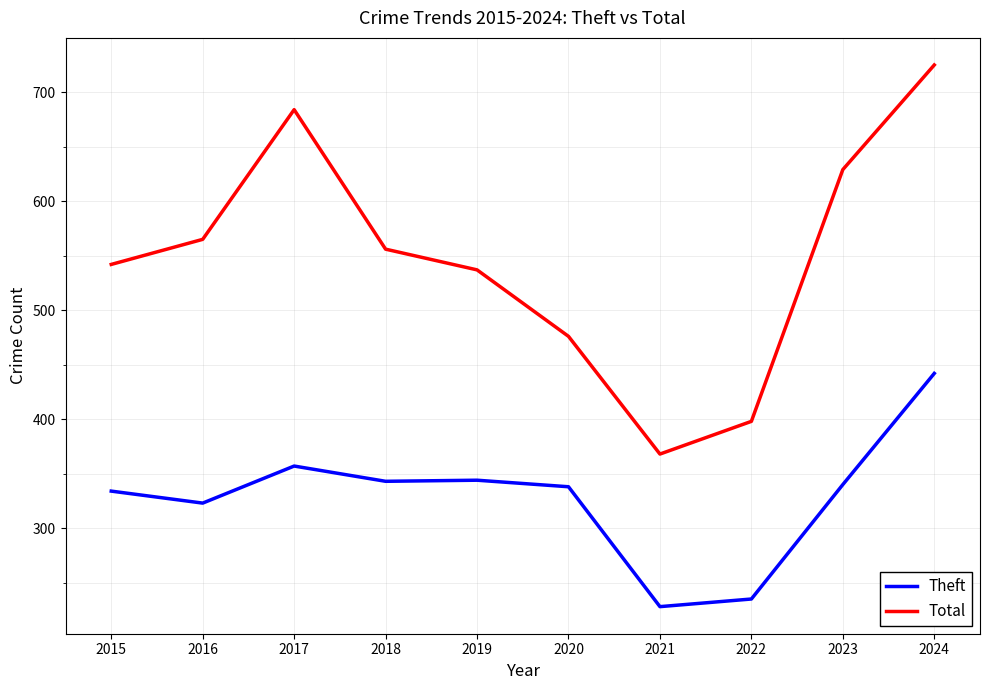

Where is the first local minimum for Theft?

2016